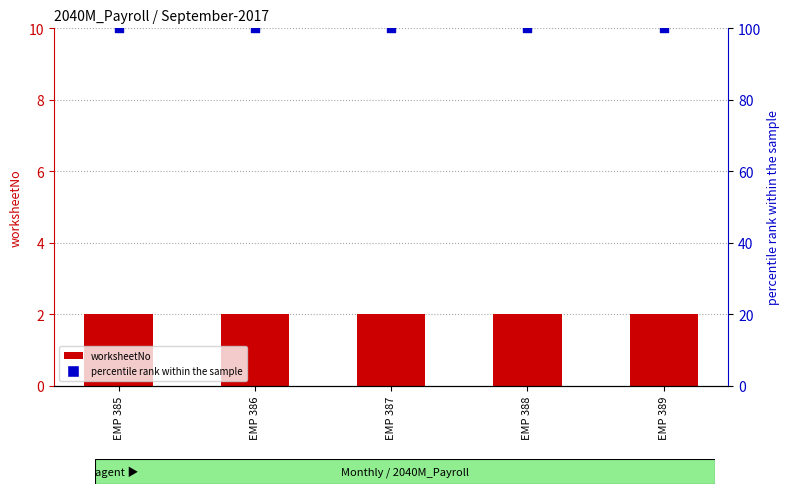

At which category is the sum across all series the highest?

EMP 385